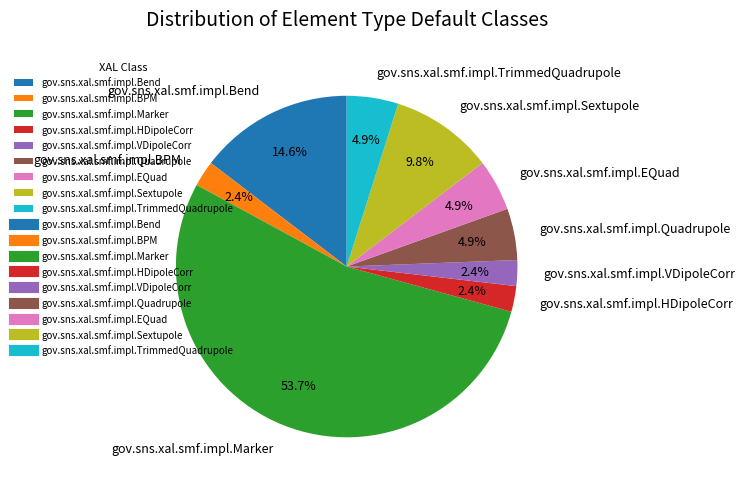

Which category has the biggest portion of the pie?

gov.sns.xal.smf.impl.Marker